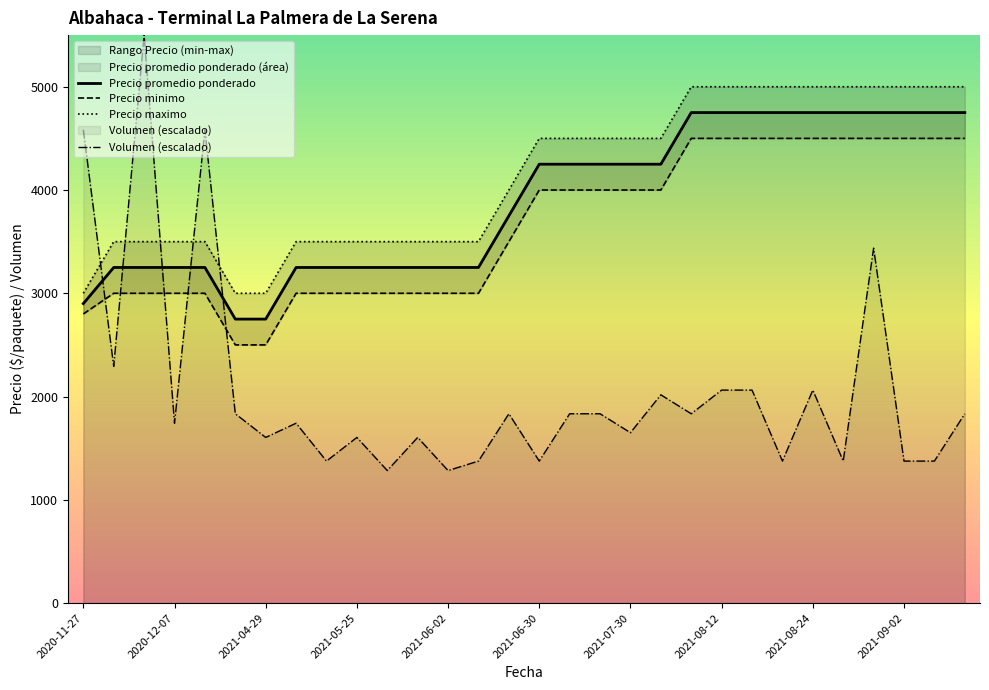

What is the greatest value displayed?

5500.0